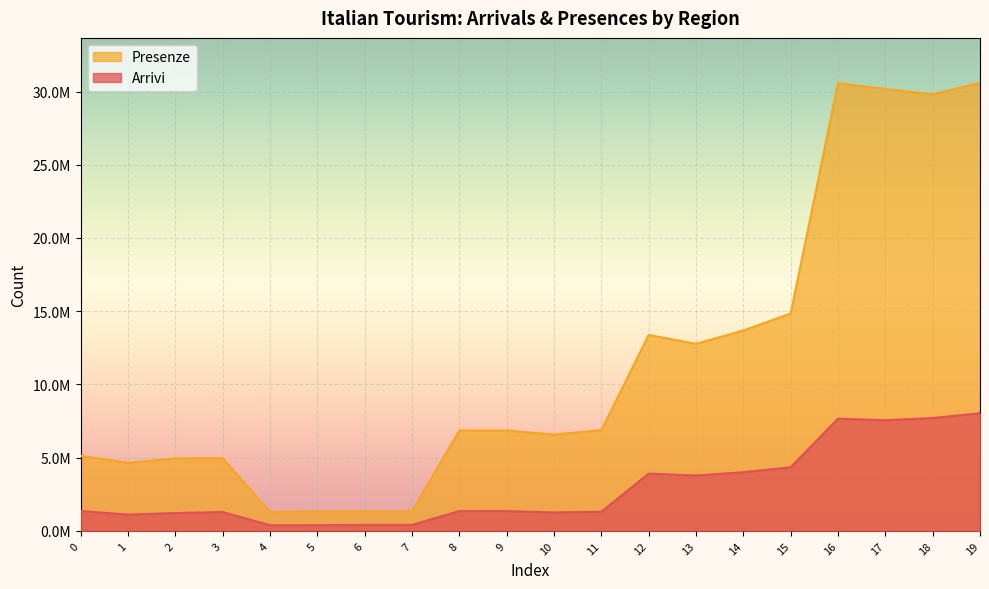

The Arrivi series shows 3782588 at 13. True or false?

True